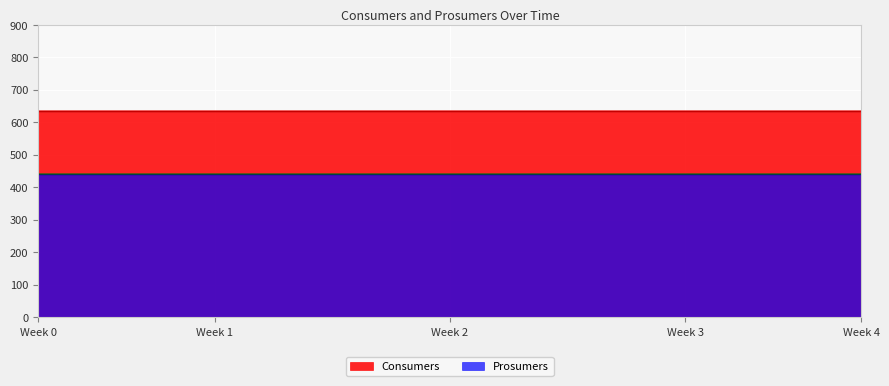

List the series in order of their peak value, highest first.

Consumers, Prosumers